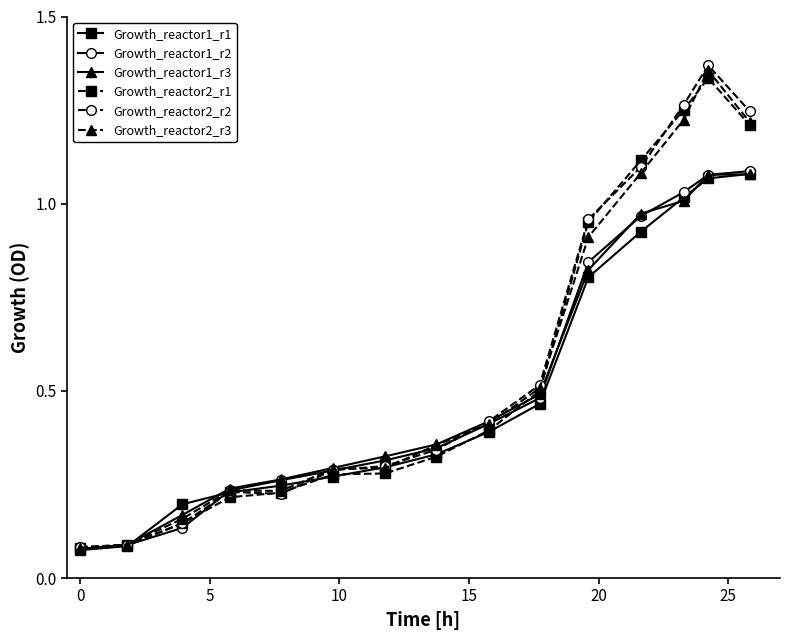

Which series has the largest range (max minus min)?

Growth_reactor2_r2